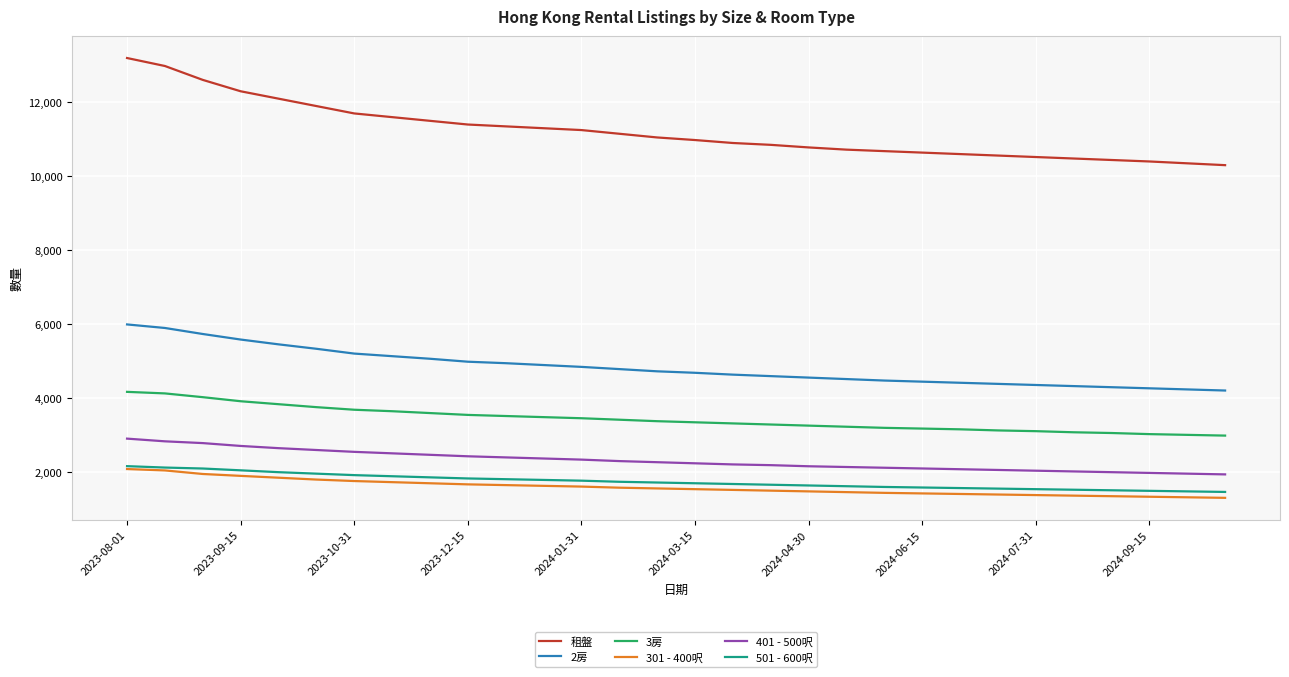

What is the lowest value of the 301 - 400呎 series?

1295